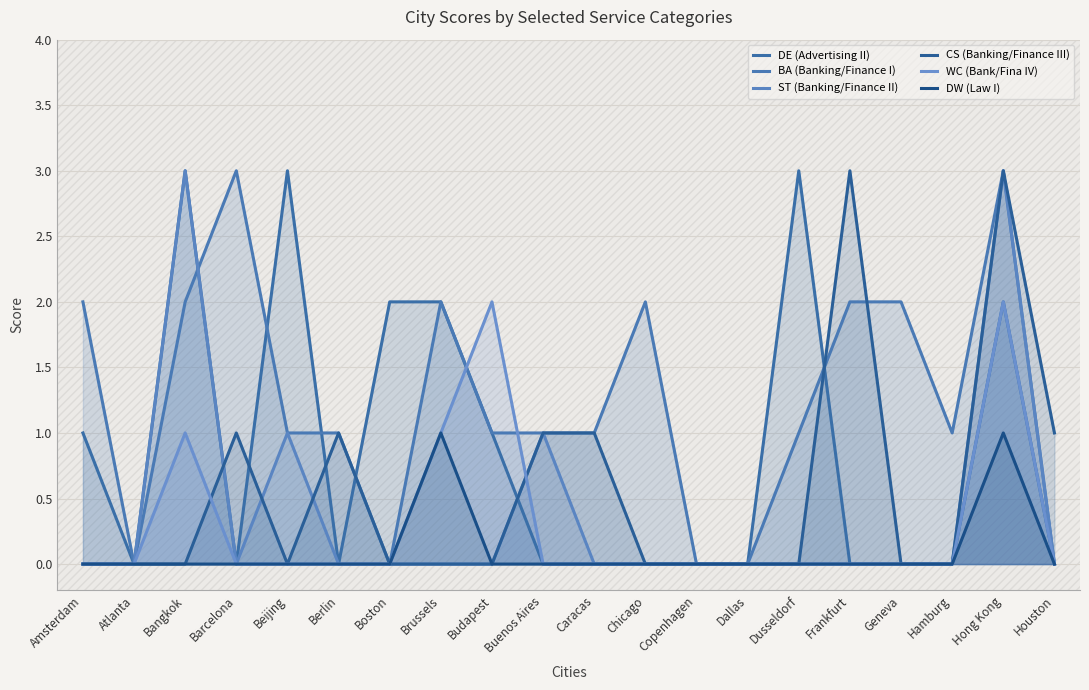

True or false: BA (Banking/Finance I) has more than 0 interior local peaks.

True